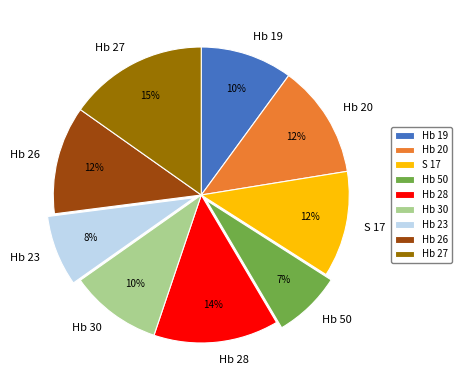

Between Hb 28 and Hb 20, which is larger?

Hb 28